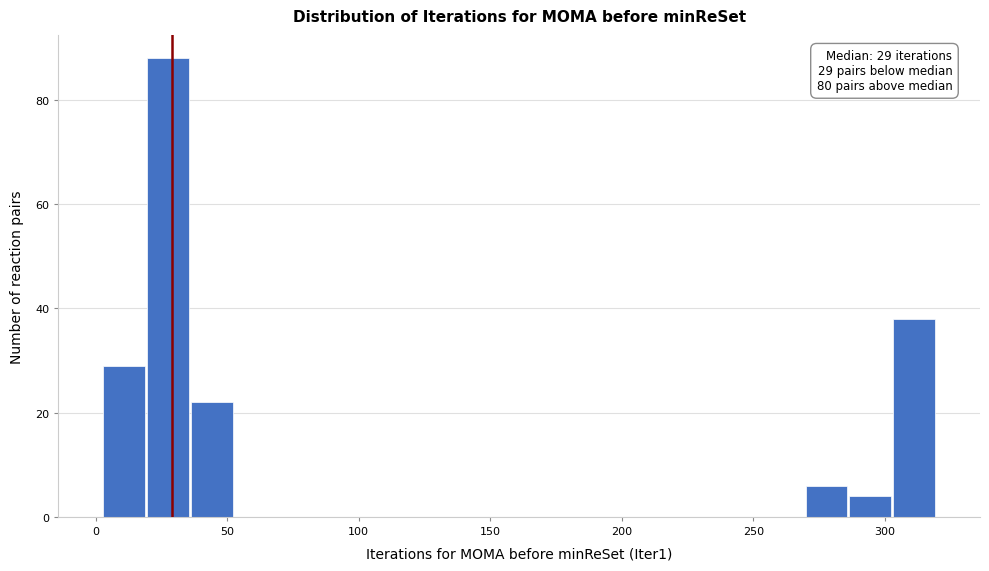

Around what value on the x-axis is the tallest bar? Give the approximate position of its centre, as read against the axis.

30